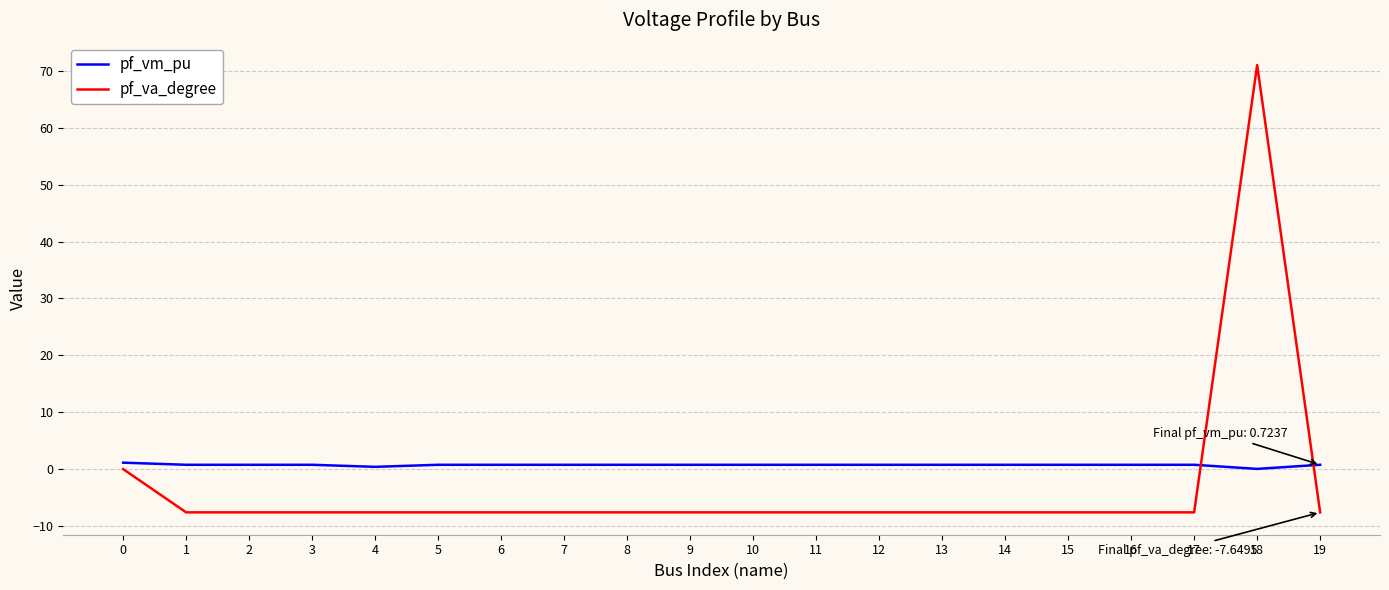

Rank the series by their average value, from lowest to highest.

pf_va_degree, pf_vm_pu